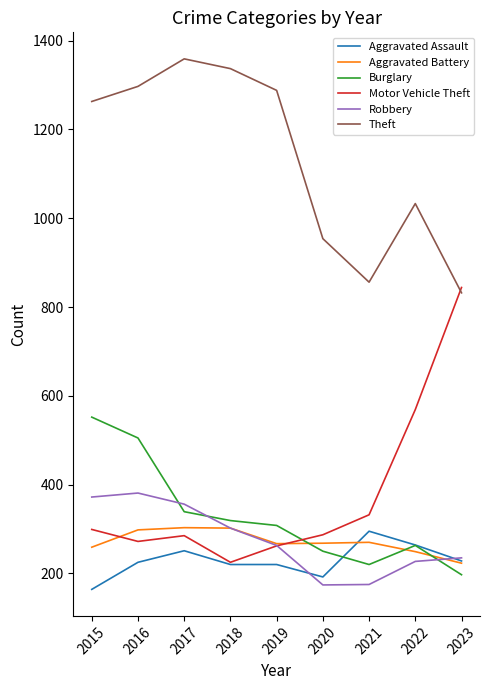

True or false: Theft has more than 1 interior local peaks.

True